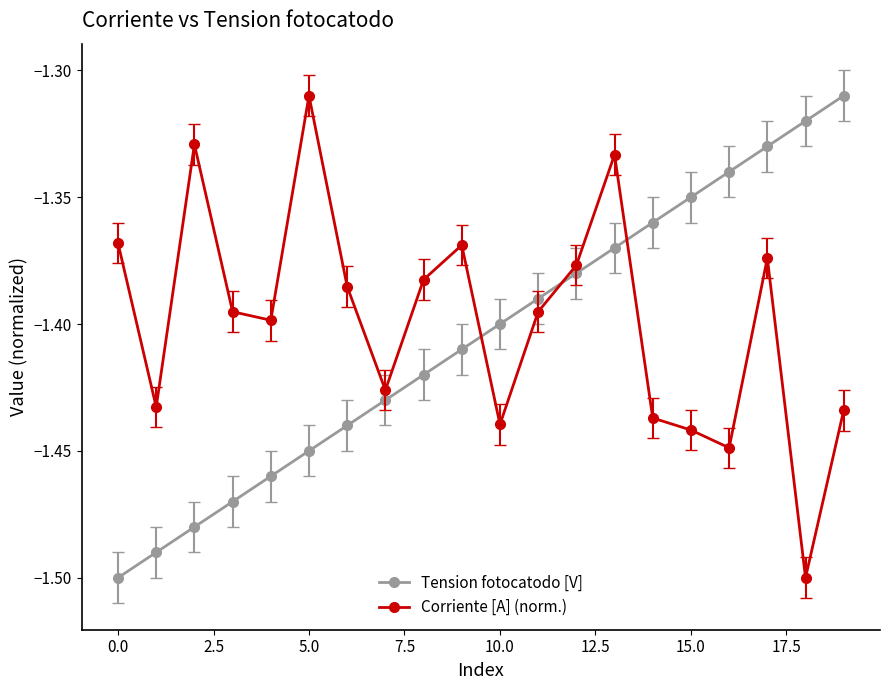

What is the sum of all Tension fotocatodo [V] values?

-28.1